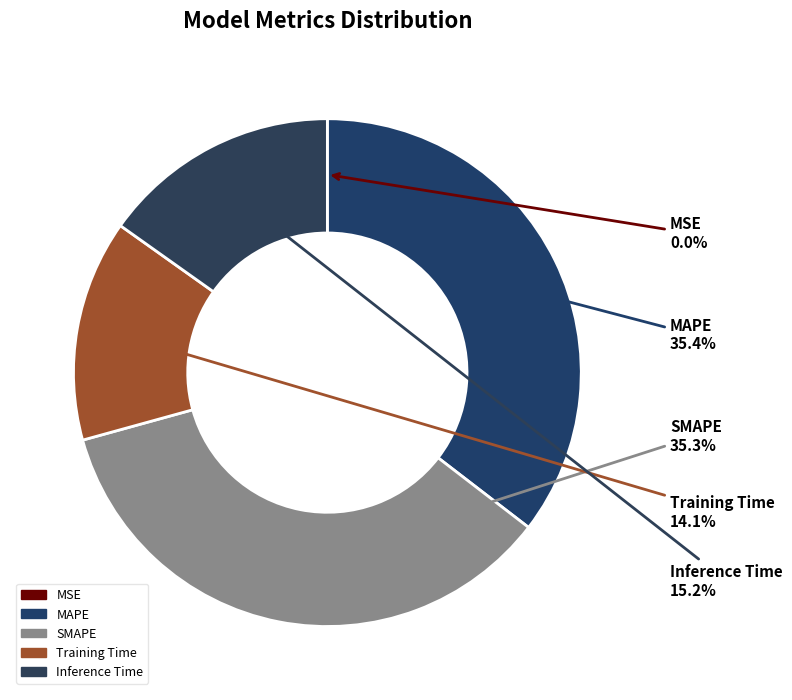

Is Inference Time the majority of the pie?

No